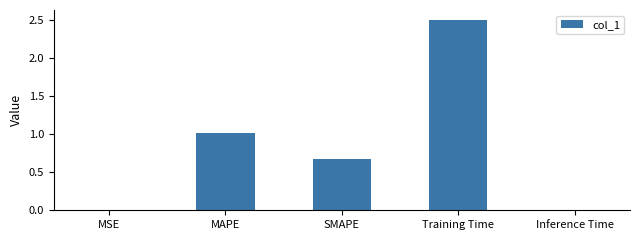

At which label is the value closest to 1?

MAPE